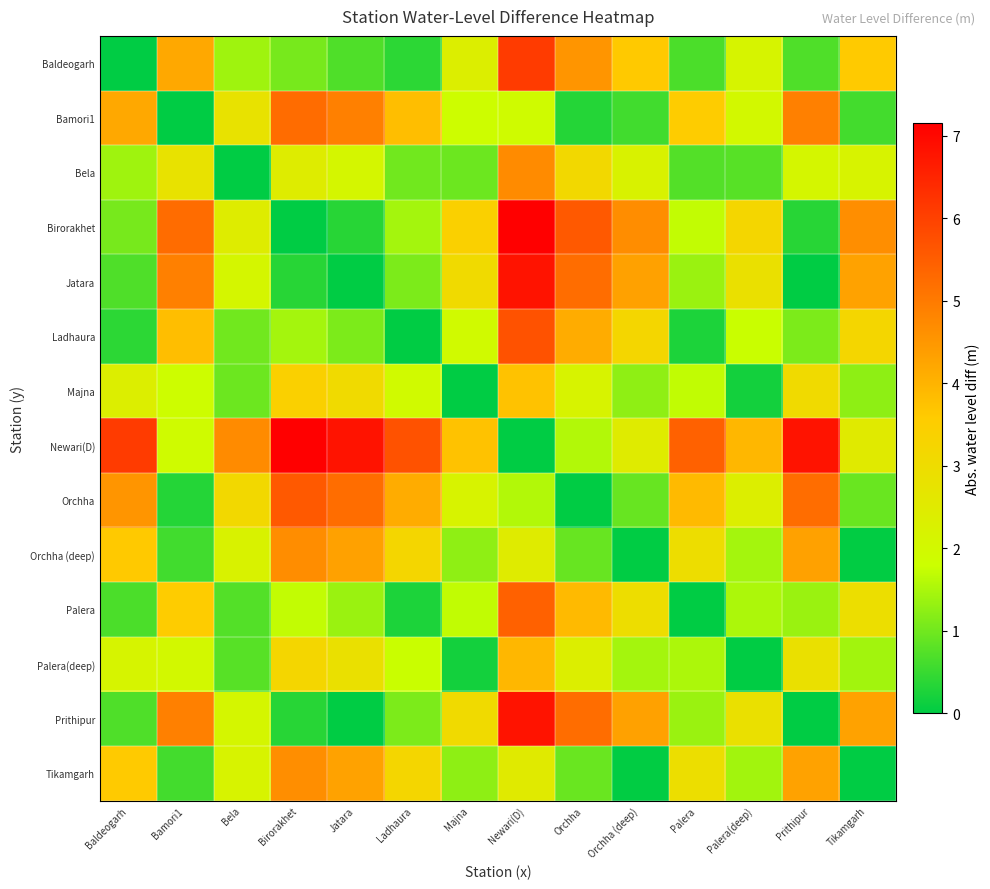

How many data points does each series have?

14